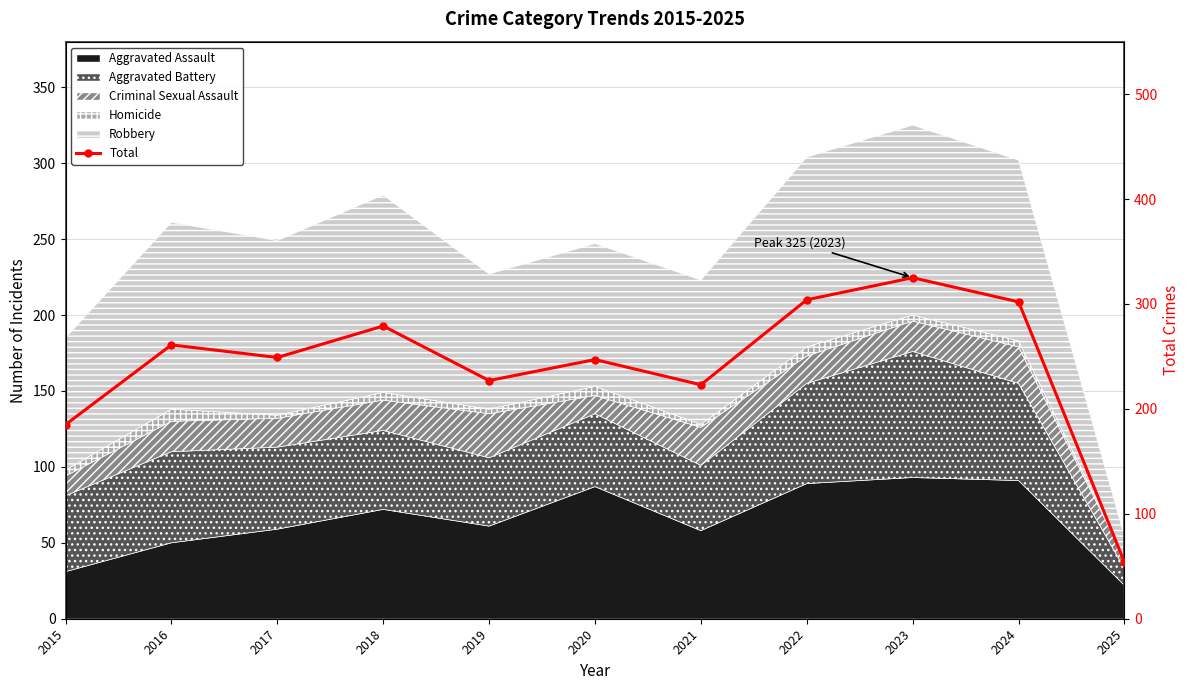

Reading left to right, list all the values displayed in this chart.

2015=185	2016=261	2017=249	2018=279	2019=227	2020=247	2021=223	2022=304	2023=325	2024=302	2025=54